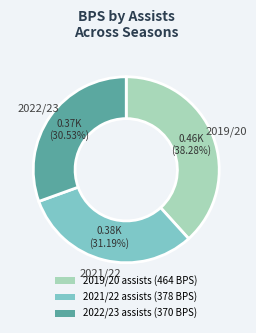

Rank the categories by value from highest to lowest.

2019/20 assists (464 BPS), 2021/22 assists (378 BPS), 2022/23 assists (370 BPS)